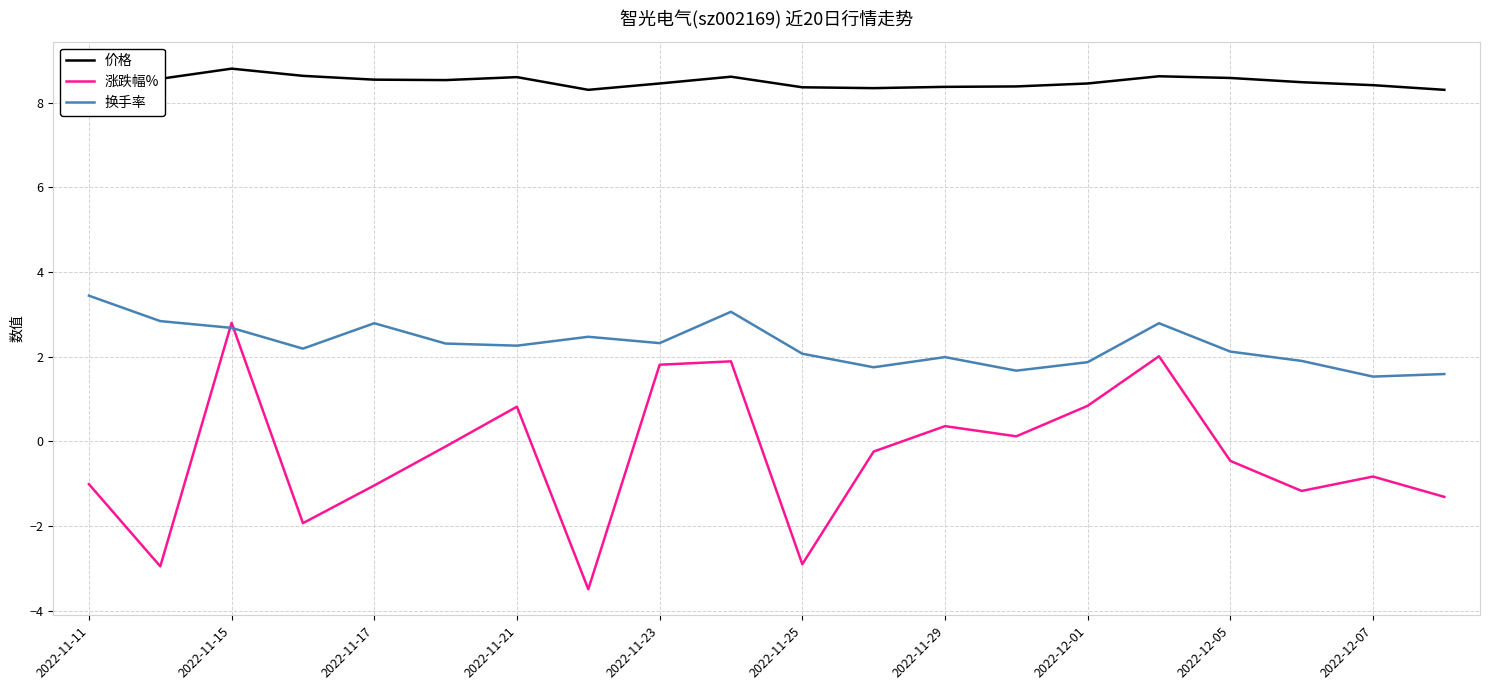

What is the approximate value of 价格 at 15?

8.6